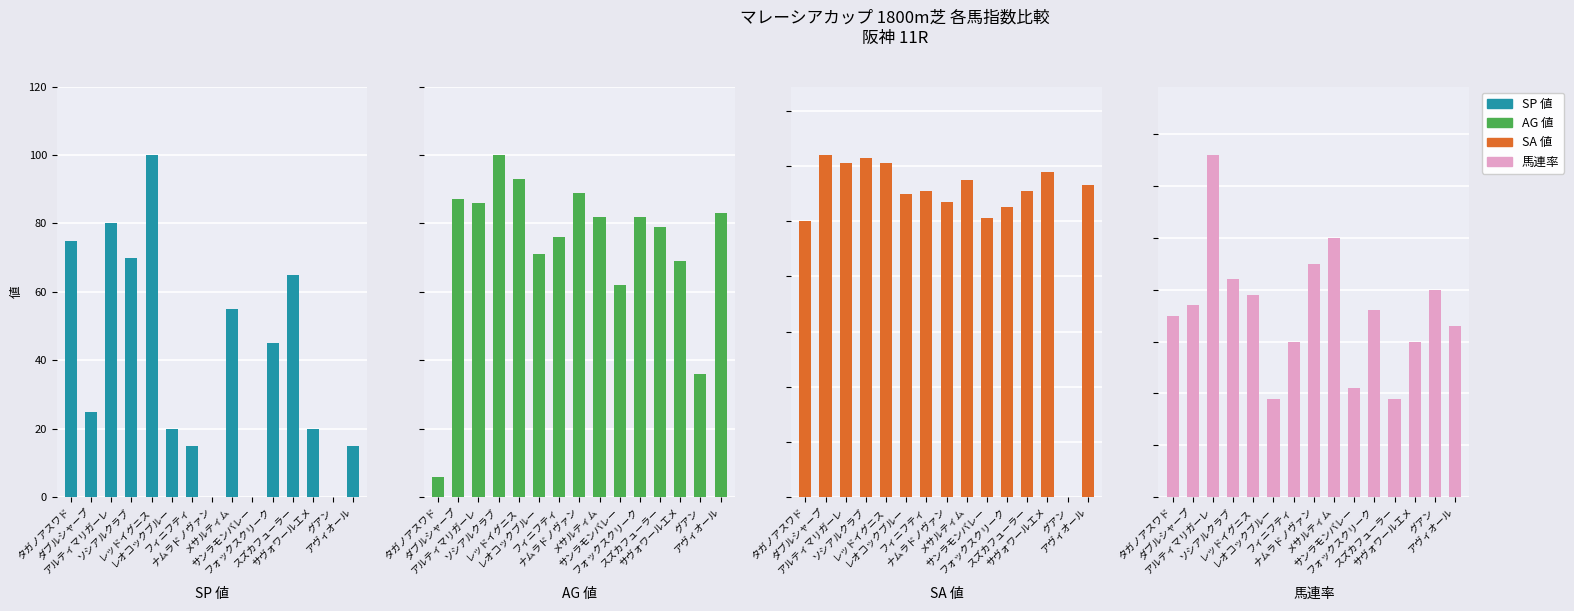

What is the greatest value displayed?

124